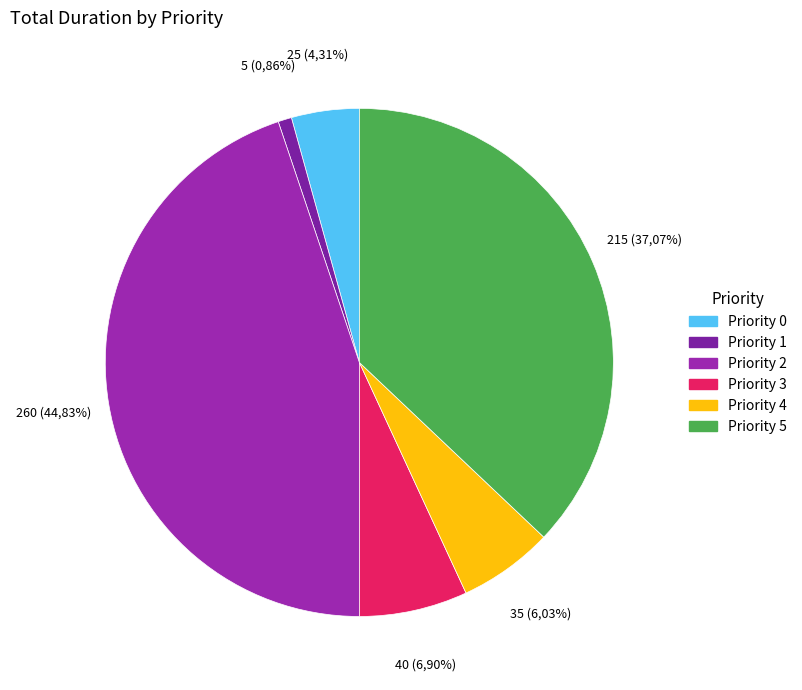

Approximately how many times larger is the value at 2 compared to 4?

7.4